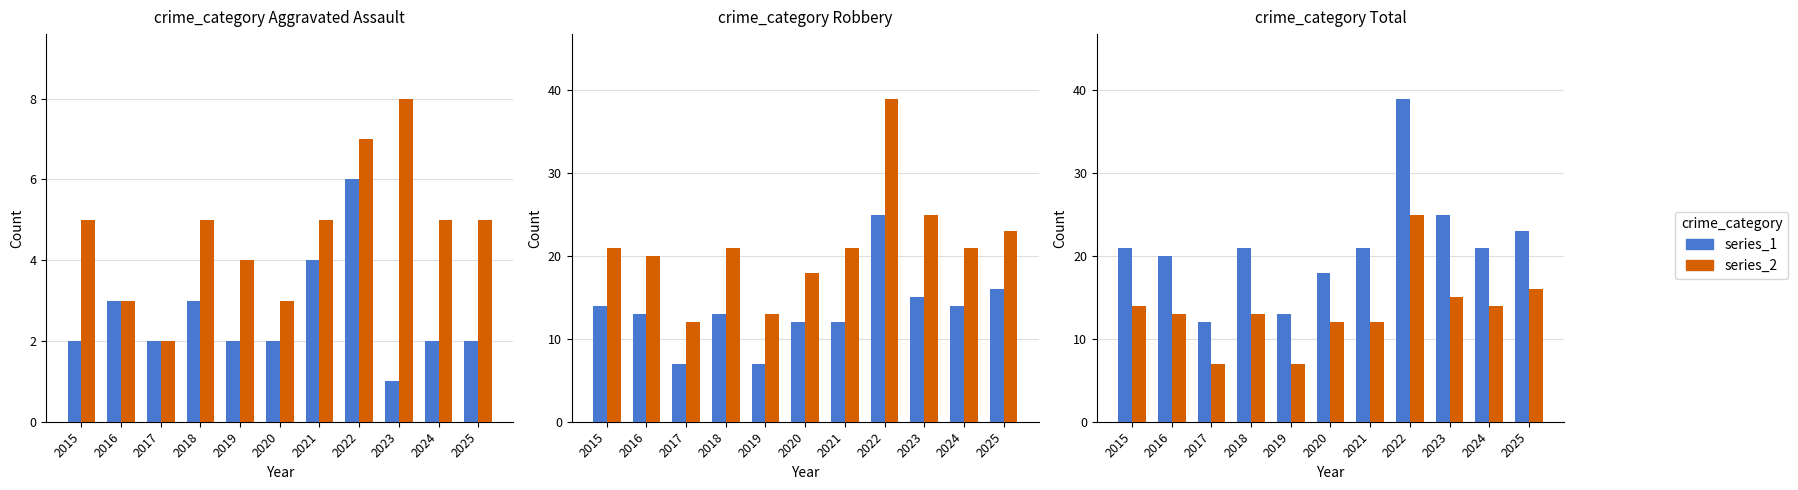

Read the Total value at 2021, to the nearest 5.

20